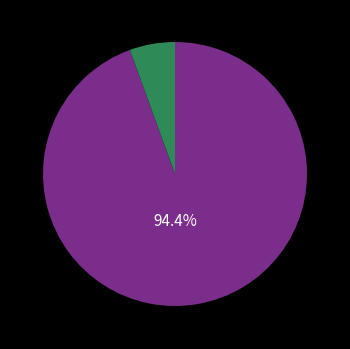

Is there any slice that represents more than half of the pie?

Yes